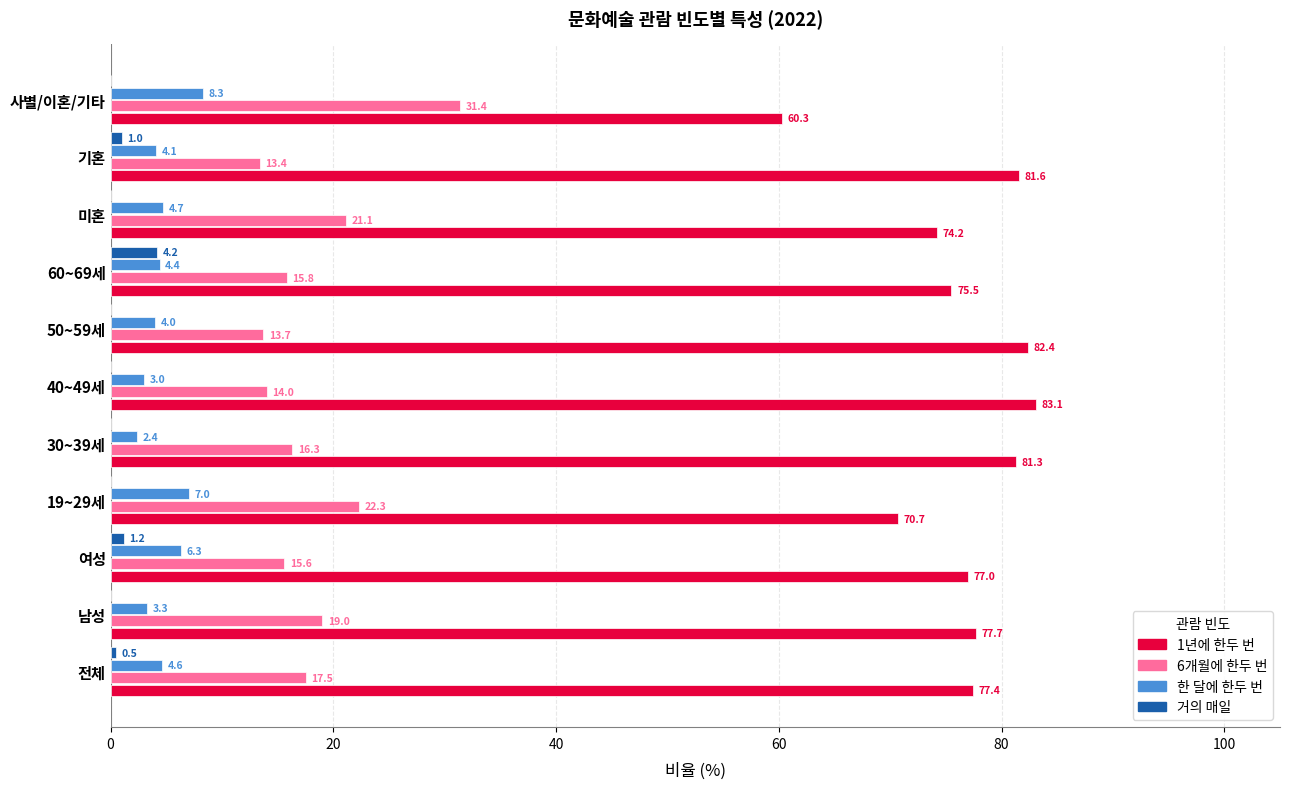

Which series changed the most between 50~59세 and 미혼?

1년에 한두 번